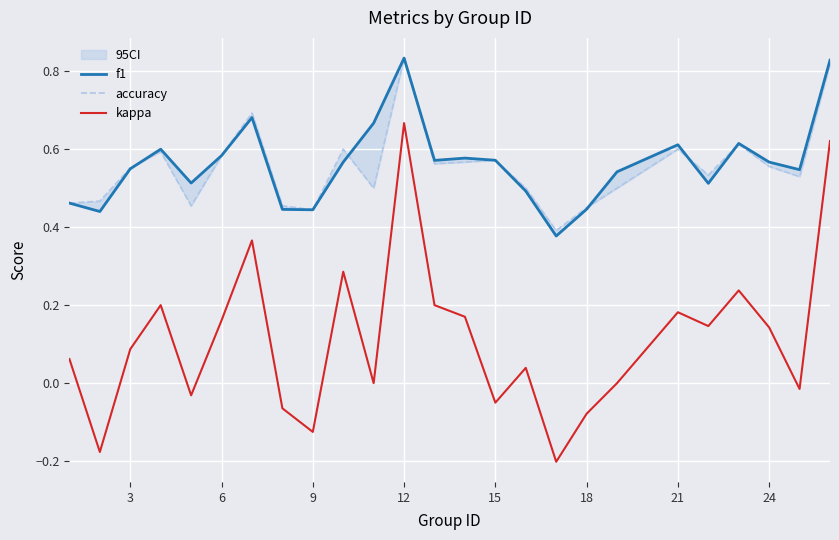

At which label does kappa reach its peak?

12